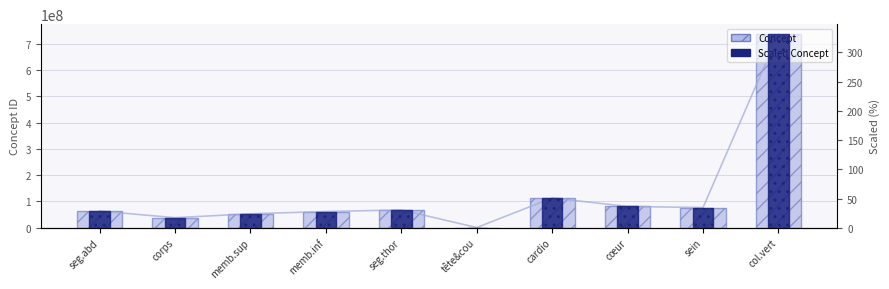

What is the total value across all series at tête&cou?

774007.3